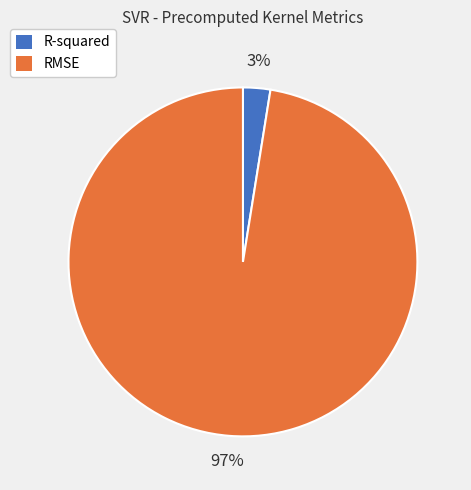

Do RMSE and R-squared together represent more than half of the pie?

Yes